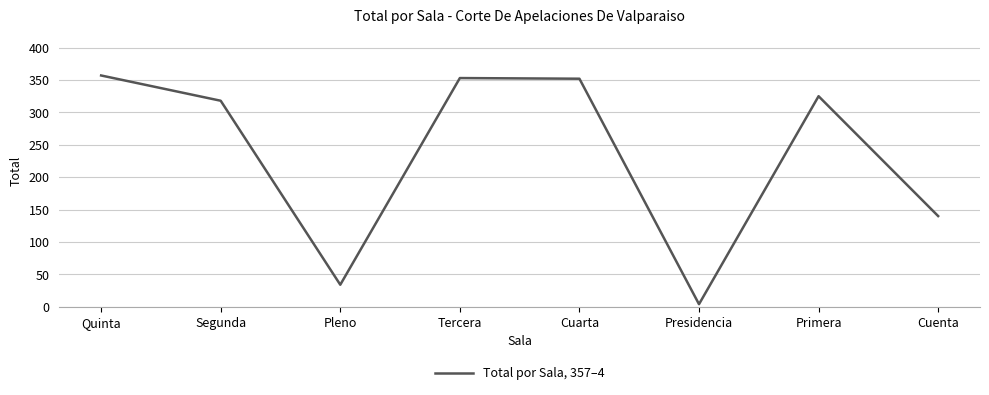

What is the average value?

235